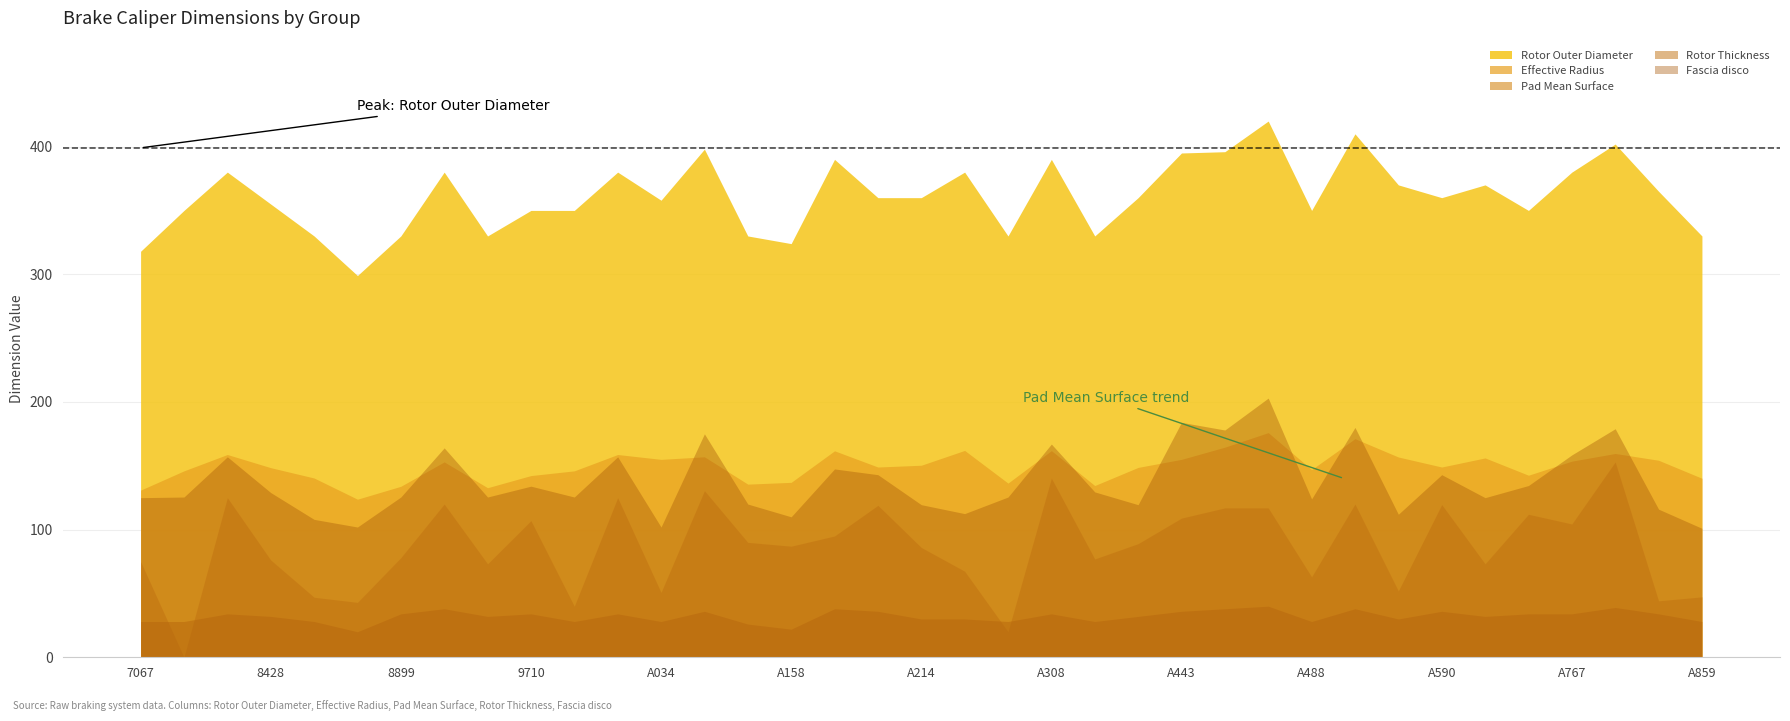

The value of Rotor Thickness at A443 is 36.0. True or false?

True